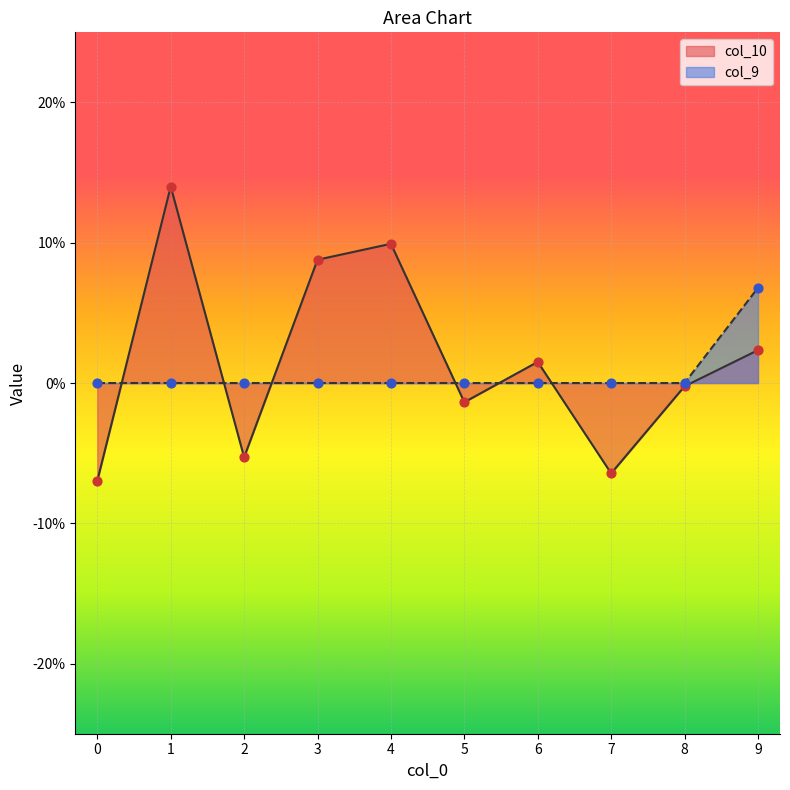

At how many categories does at least one series exceed 0?

5